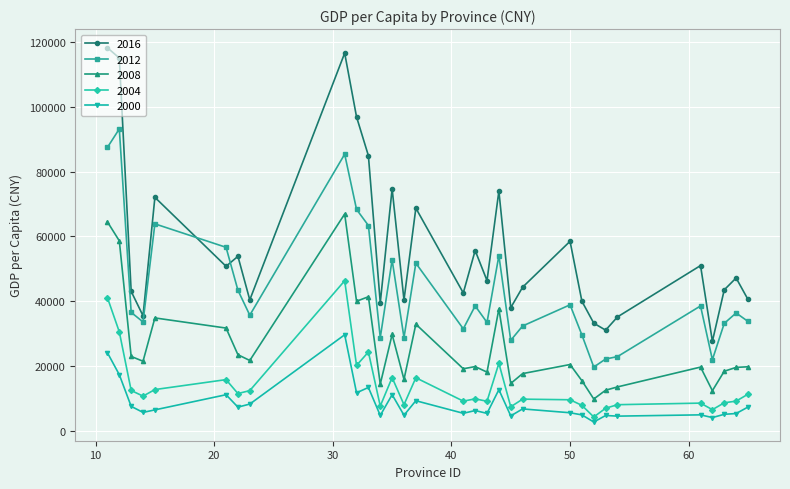

True or false: 2004 has more than 1 points higher than both neighbors.

True